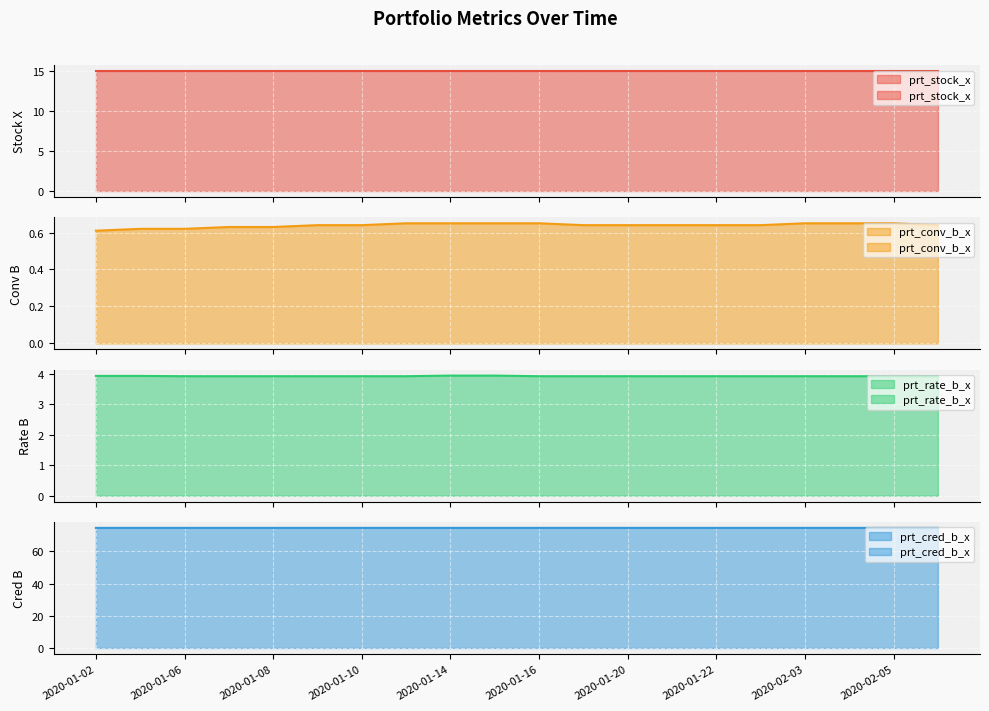

True or false: prt_cred_b_x has a value of 74.5 at 2020-01-17.

True